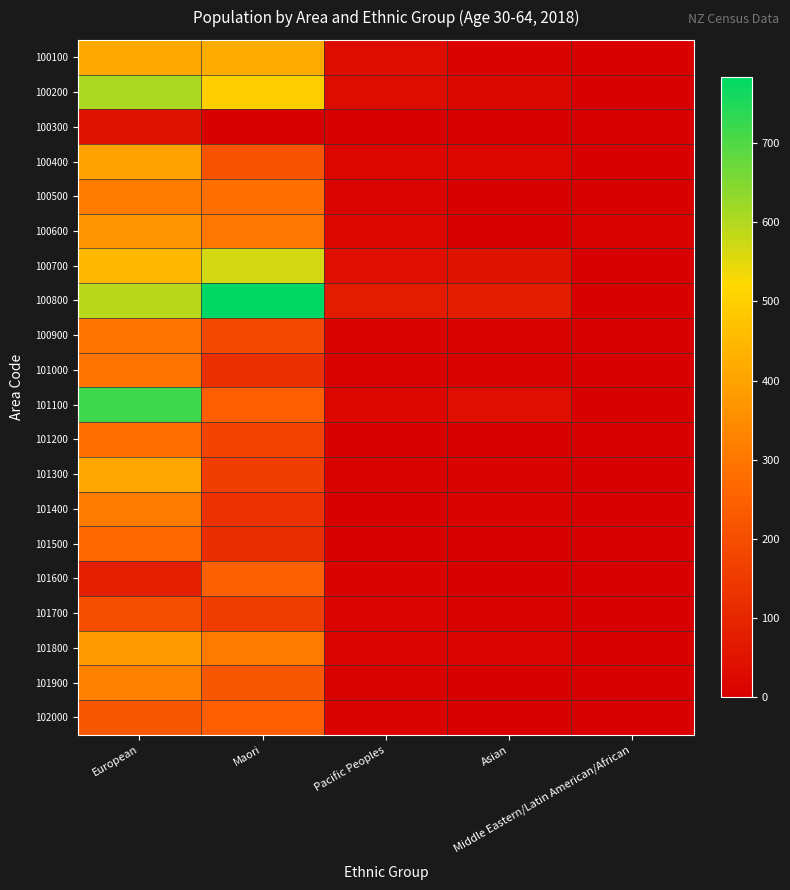

At which category does the chart reach its peak across all series?

Maori